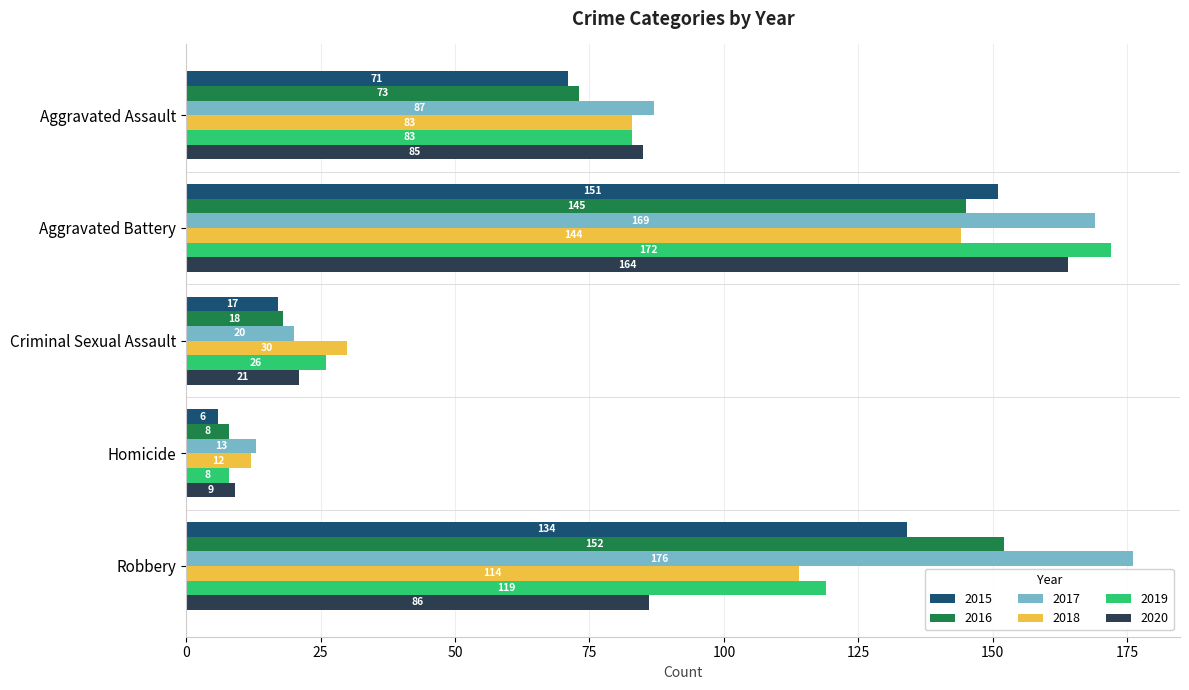

What are all the series names shown in the legend?

2015, 2016, 2017, 2018, 2019, 2020